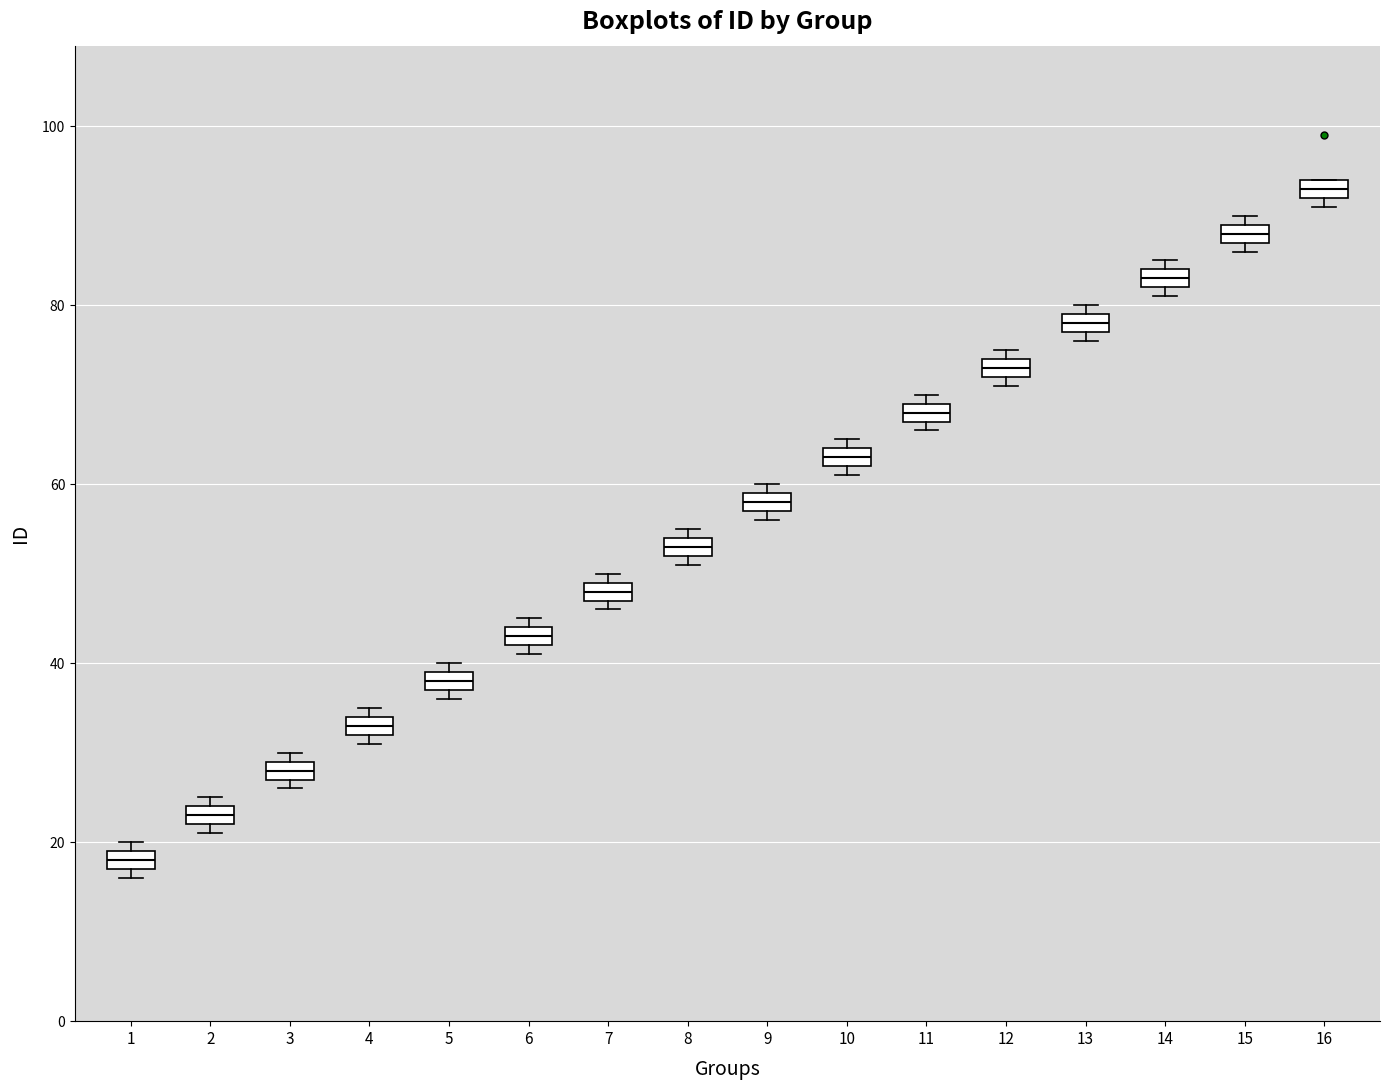

Where is the lower edge of the box at x = 5 on the y-axis? The values are not printed on the chart, so give them approximately, as read against the axis.

38